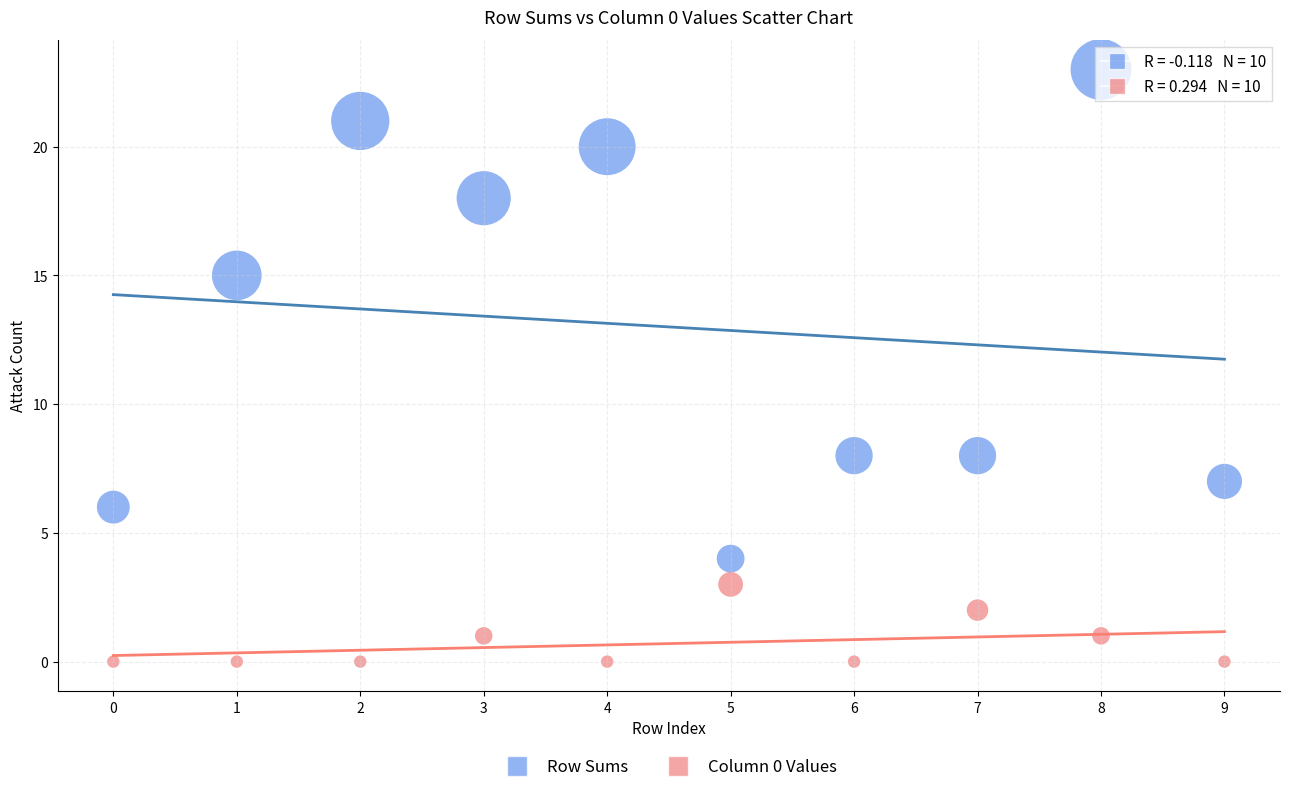

What are all the series names shown in the legend?

Row Sums, Column 0 Values